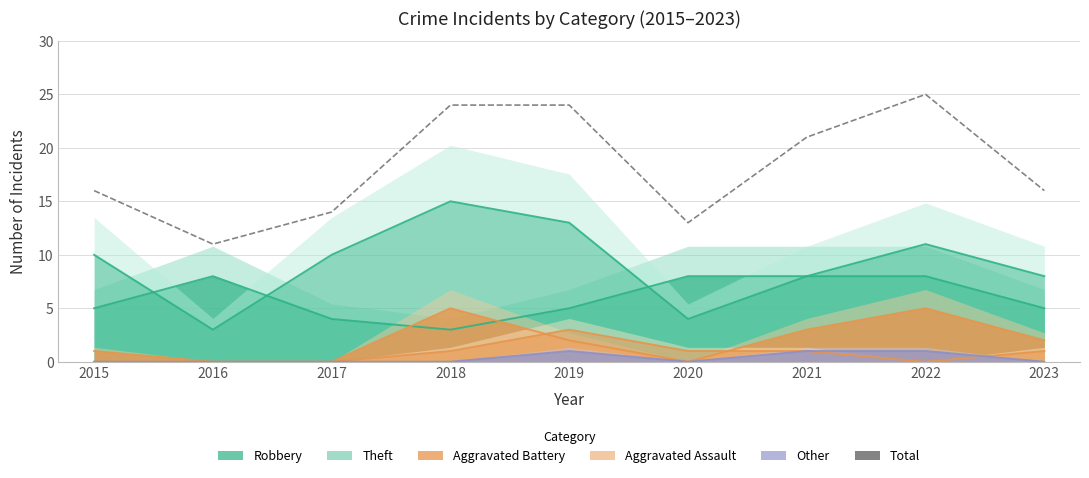

Reading left to right, list all the values displayed in this chart.

2015=16	2016=11	2017=14	2018=24	2019=24	2020=13	2021=21	2022=25	2023=16